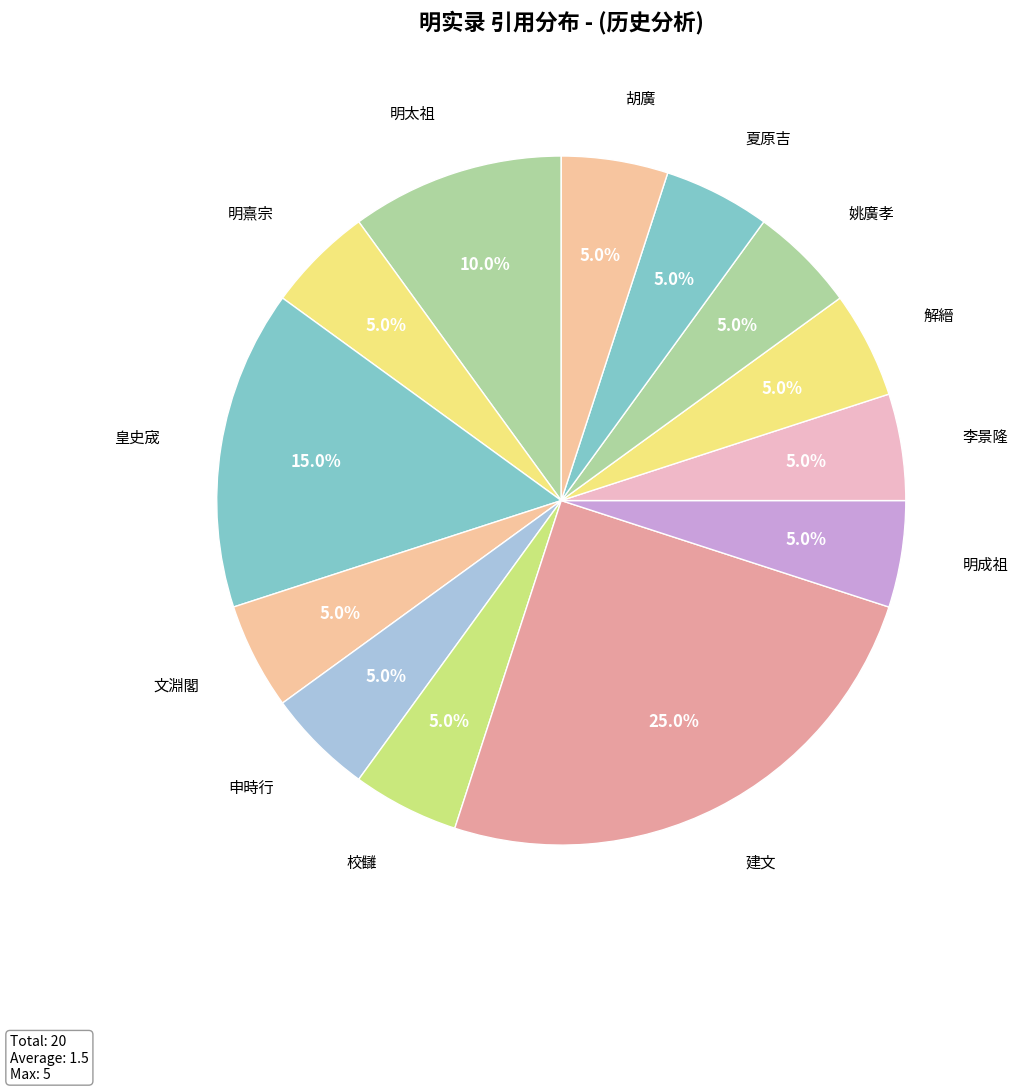

Which category has the biggest portion of the pie?

建文